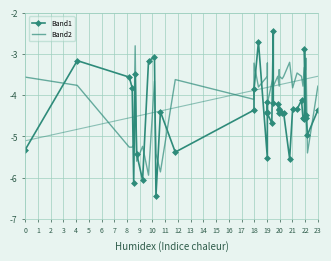

Reading left to right, transcribe all the data shown in this chart.

Band1: -5.3	-3.2	-3.6	-3.8	-6.1	-3.5	-5.4	-6.1	-3.2	-3.1	-6.4	-4.4	-5.4	-4.4	-3.9	-2.7	-5.5	-4.2	-4.4	-4.4	-4.7	-2.4	-4.2	-4.2	-4.4	-4.3	-4.4	-4.4	-4.4	-5.5	-4.3	-4.3	-4.1	-4.6	-4.6	-2.9	-4.6	-4.5	-5.0	-4.4
Band2: -3.6	-3.8	-5.3	-5.3	-5.2	-2.8	-5.6	-5.2	-5.9	-3.7	-5.4	-5.9	-3.6	-4.1	-3.2	-3.8	-3.5	-3.2	-3.5	-4.2	-3.7	-3.6	-3.8	-3.5	-3.8	-3.4	-3.5	-3.6	-3.5	-3.2	-3.8	-3.5	-3.5	-3.8	-3.3	-3.6	-3.3	-3.1	-5.4	-3.8